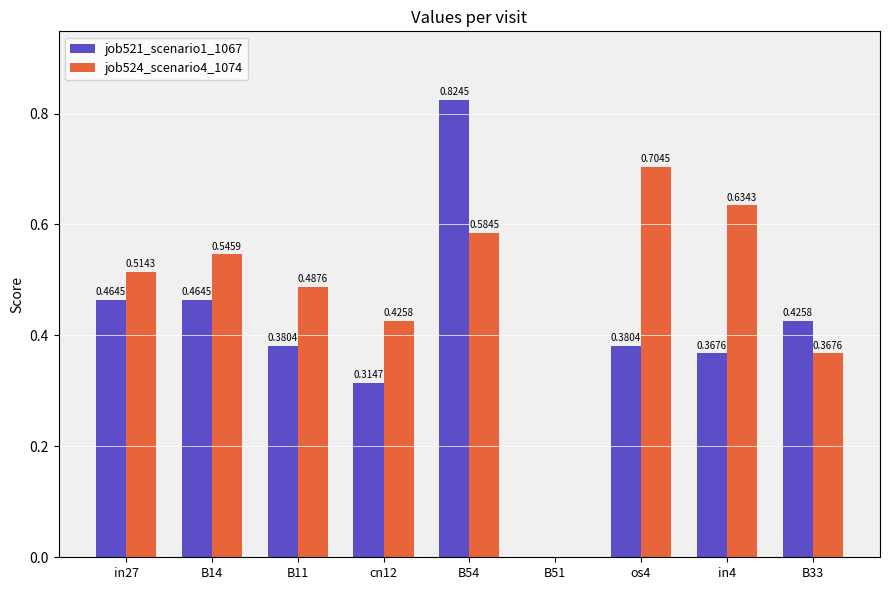

What are all the series names shown in the legend?

job521_scenario1_1067, job524_scenario4_1074